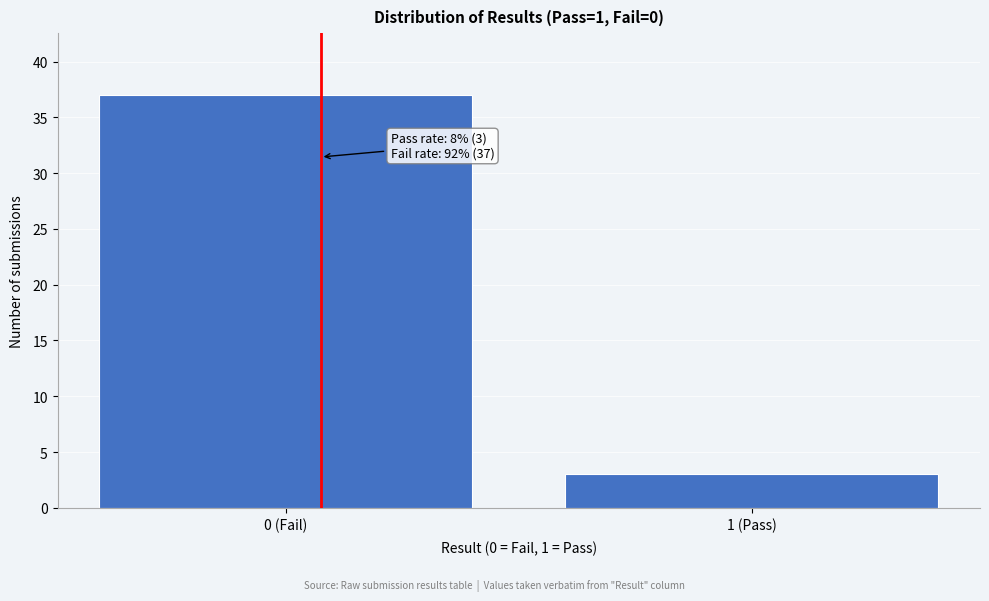

Reading left to right, extract all data points from this chart.

37	3